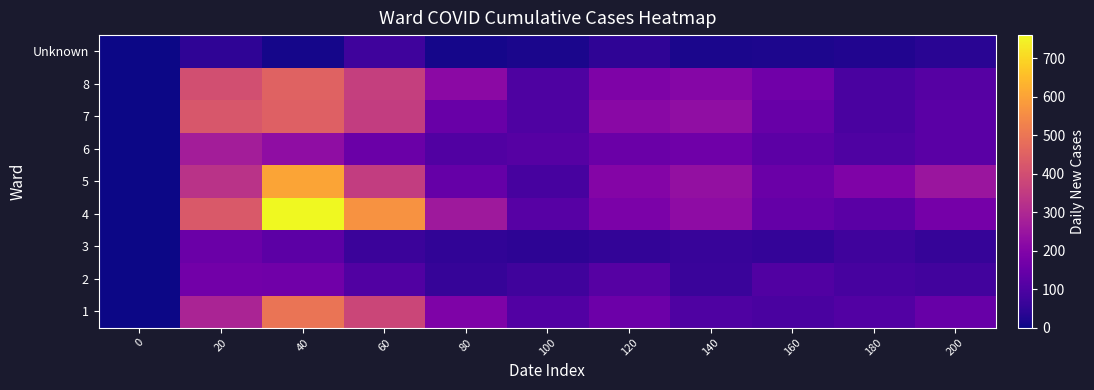

Between 160 and 200, which is larger?

200